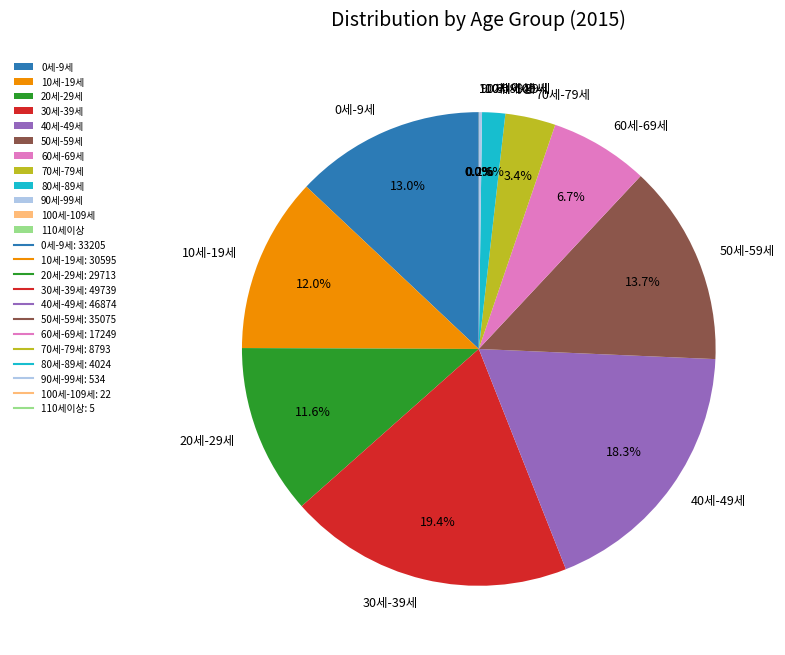

Is there a majority slice in this chart?

No